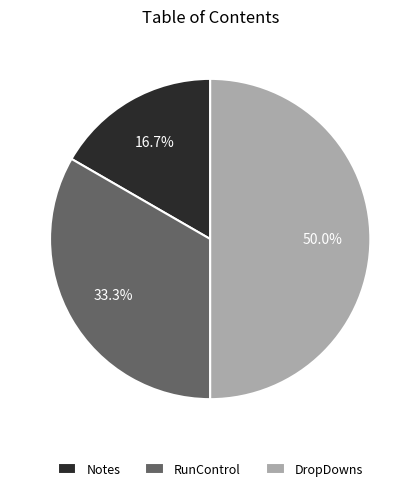

Which slice is the smallest?

Notes